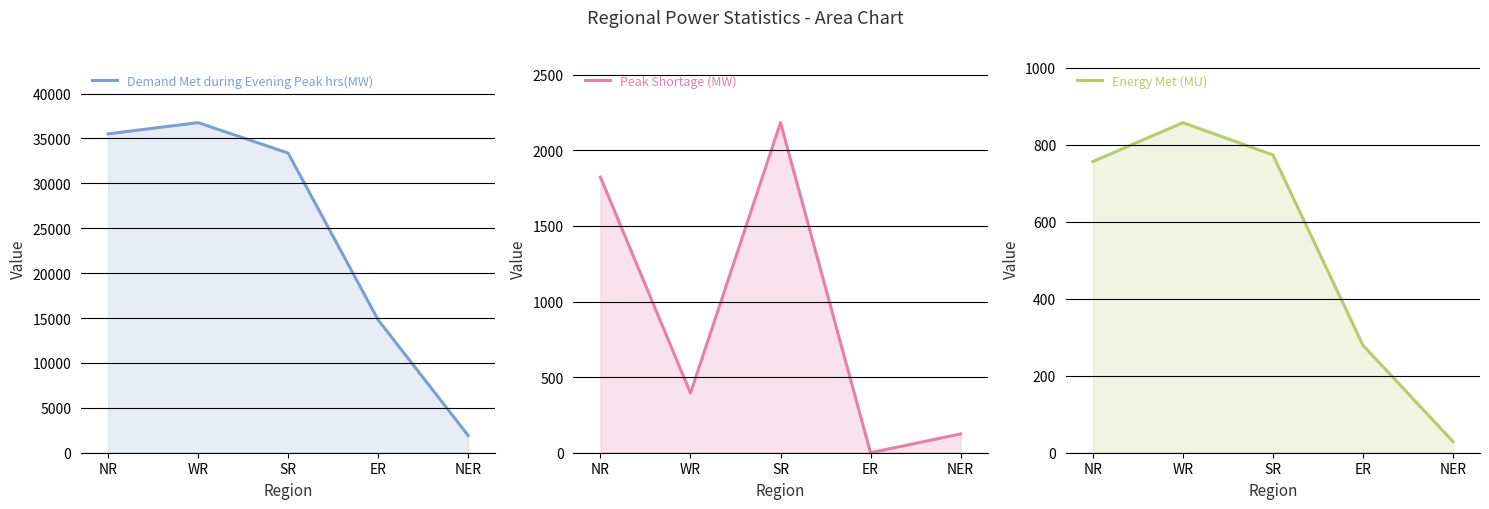

At which category is the sum across all series the highest?

NR